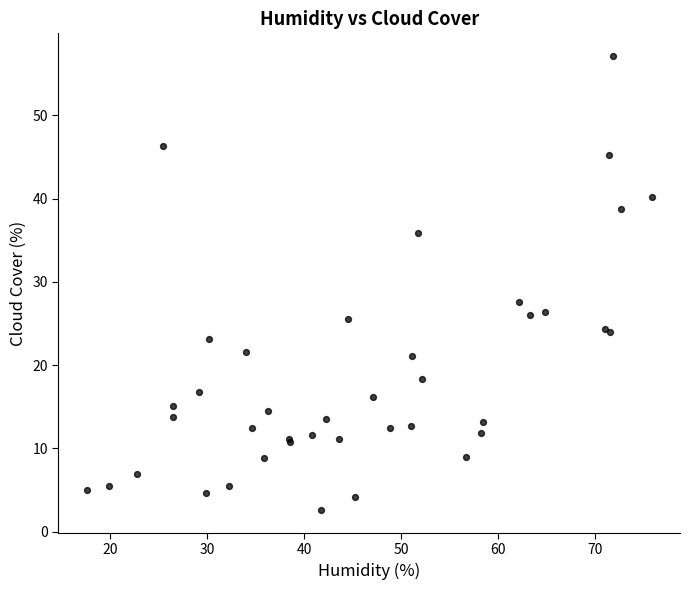

What Y value in the scatter plot is closest to 29?

27.6